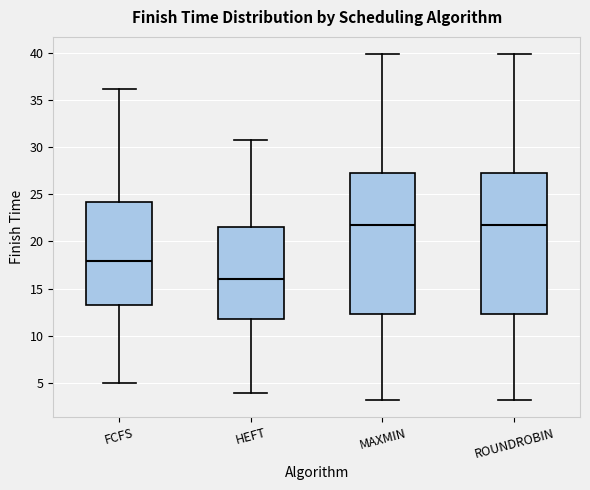

Which box's median line is the lowest?

HEFT